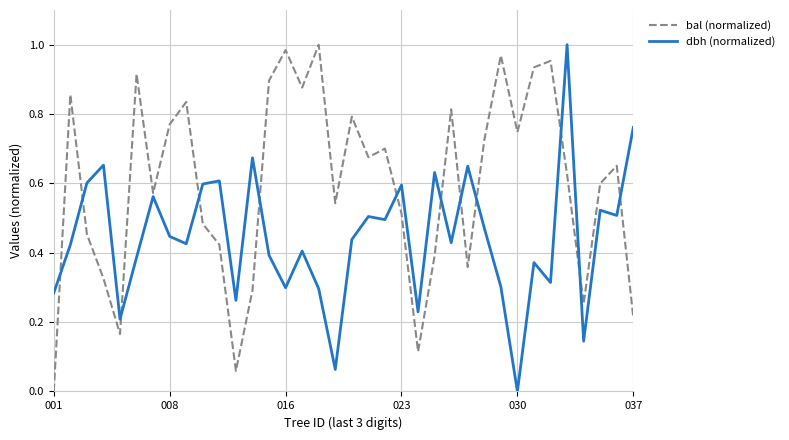

Is this an area chart (filled region under the line)?

No